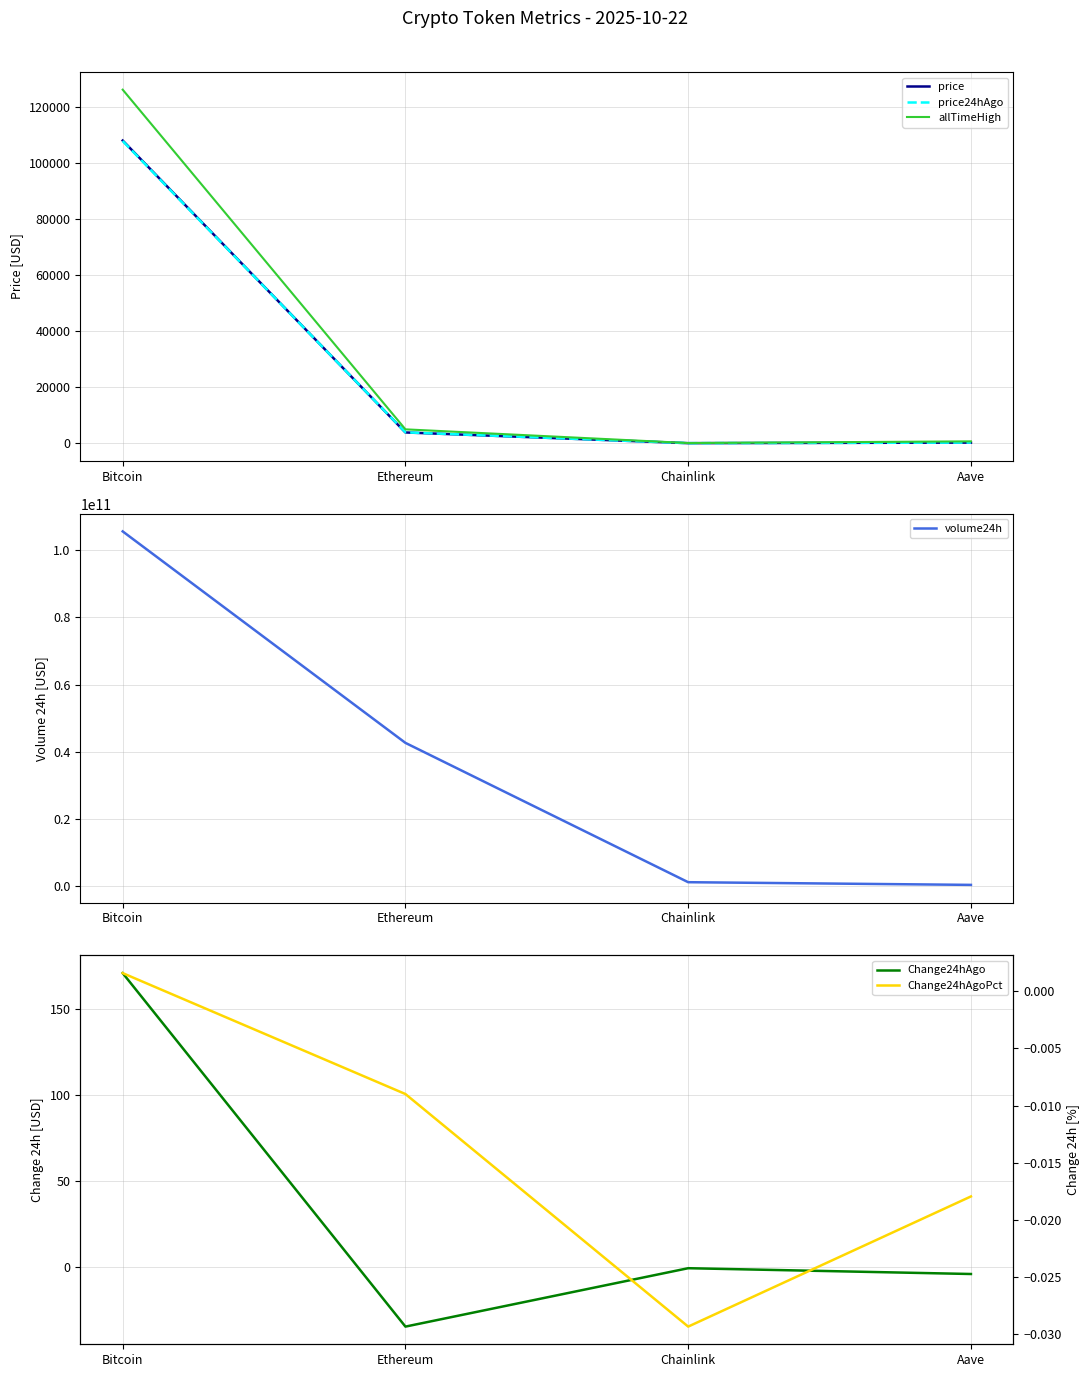

Which series has the largest total across all categories?

volume24h